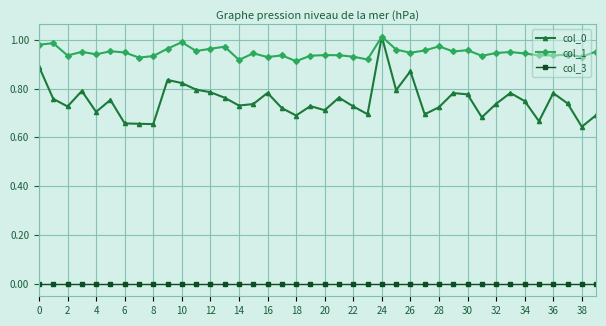

True or false: col_0 has more than 1 interior local peaks.

True